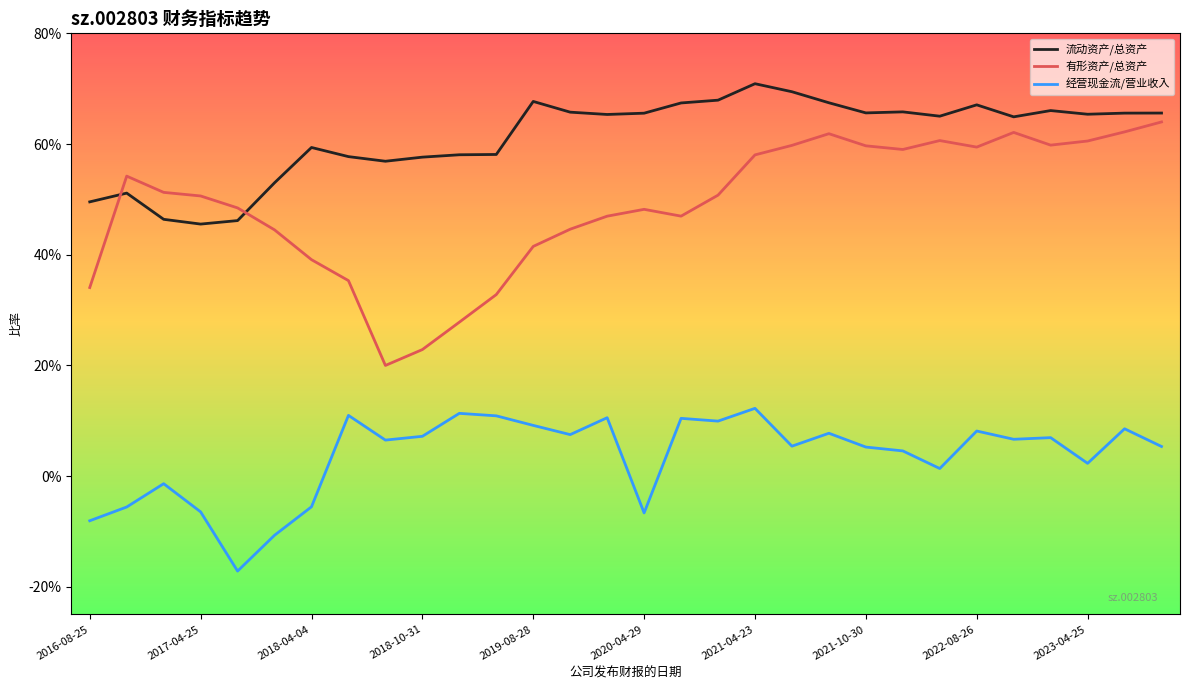

Is this an area chart (filled region under the line)?

No